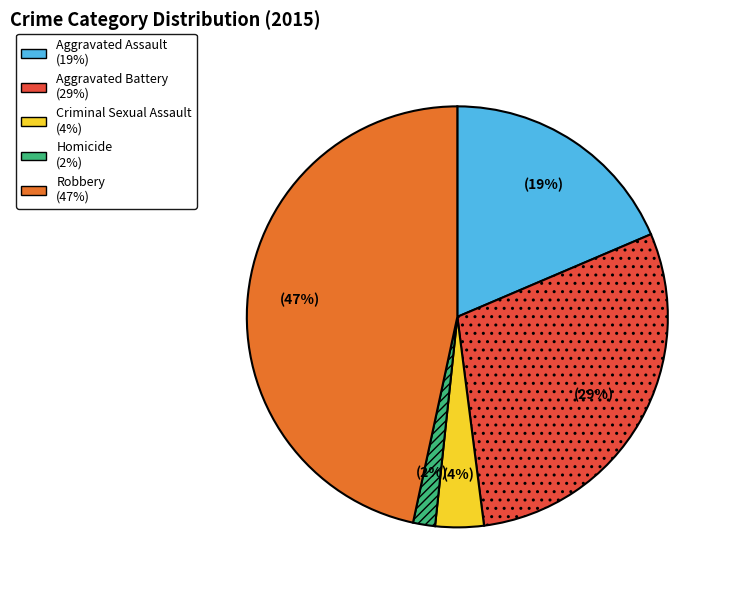

What is the largest slice in the pie chart?

Robbery